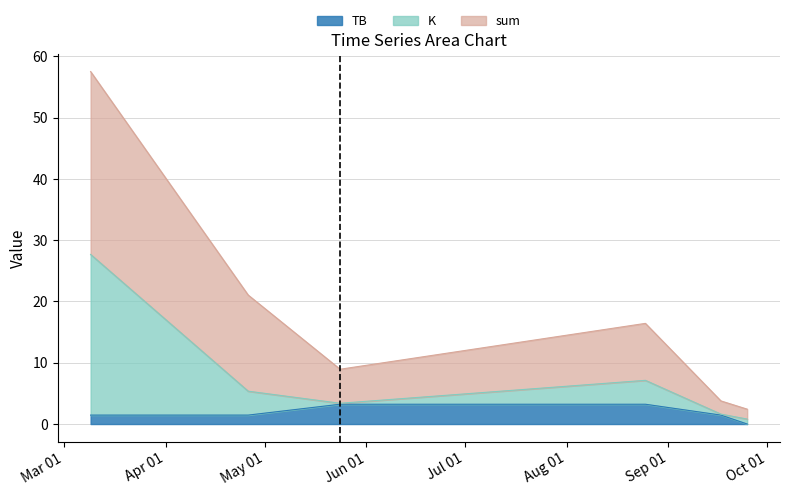

What are all the series names shown in the legend?

TB, K, sum